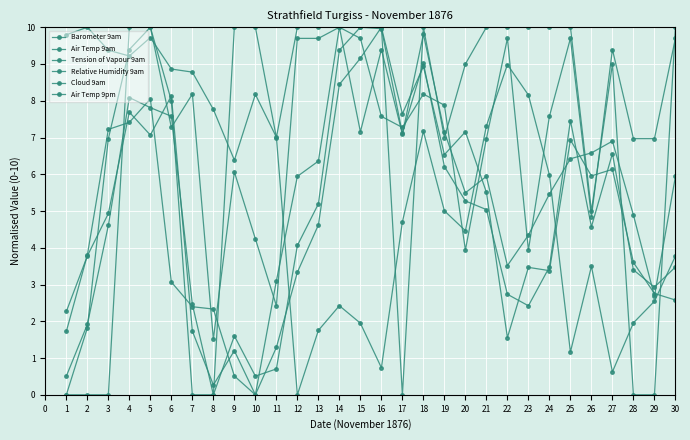

How many values in Barometer 9am are above zero?

29